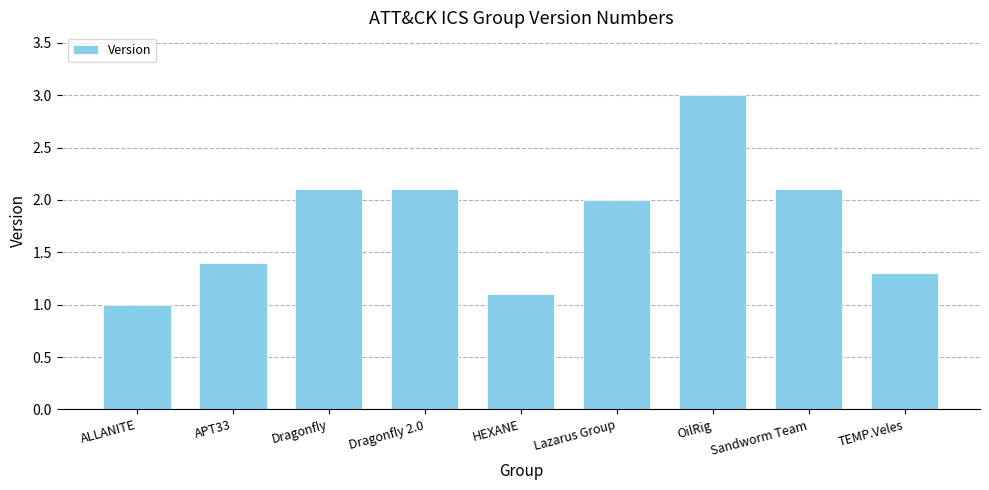

What is the greatest value displayed?

3.0